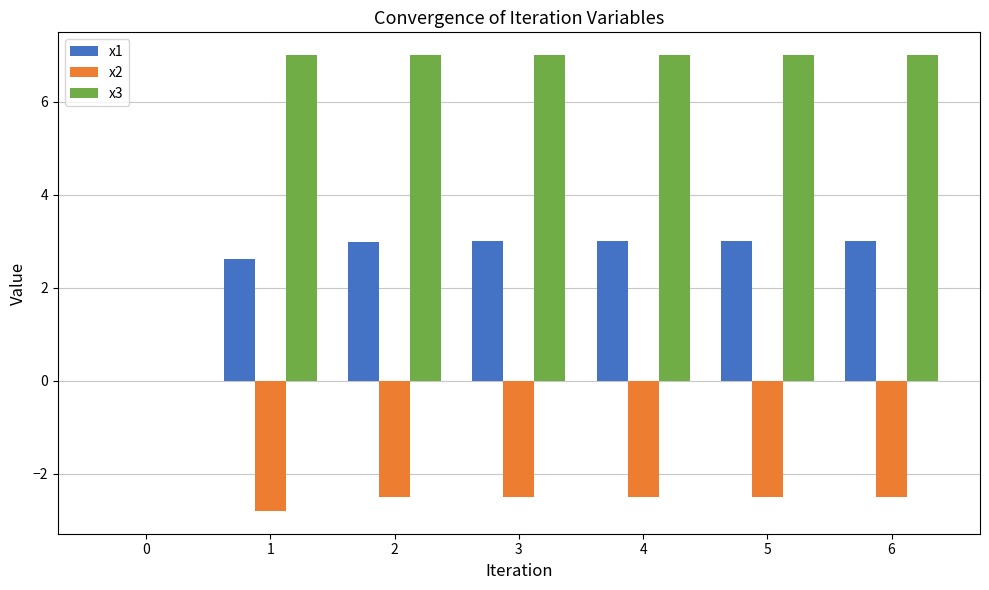

How many distinct data groups are displayed?

3